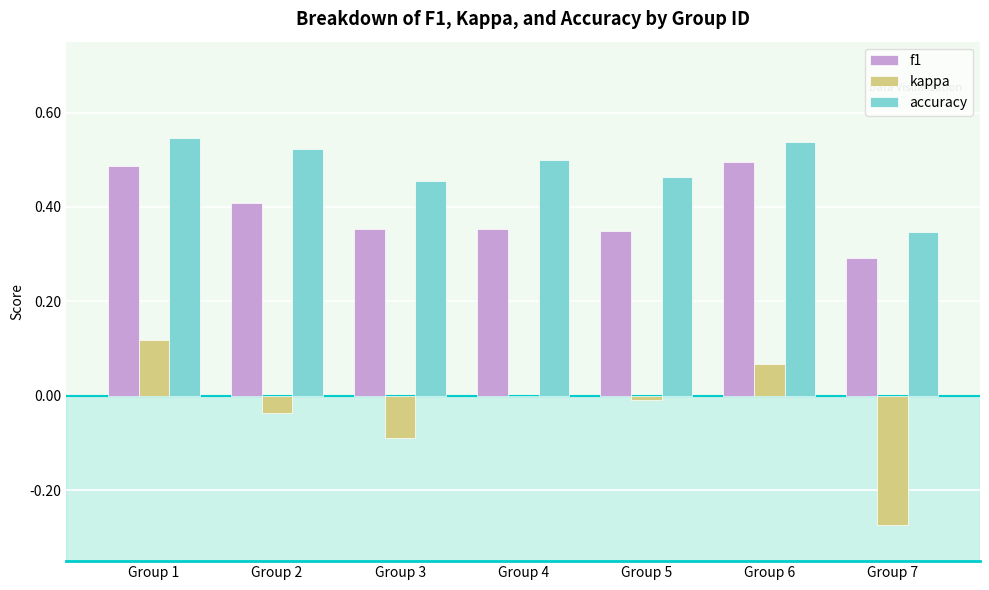

Is the value of accuracy at Group 2 greater than the value of f1 at Group 6?

Yes